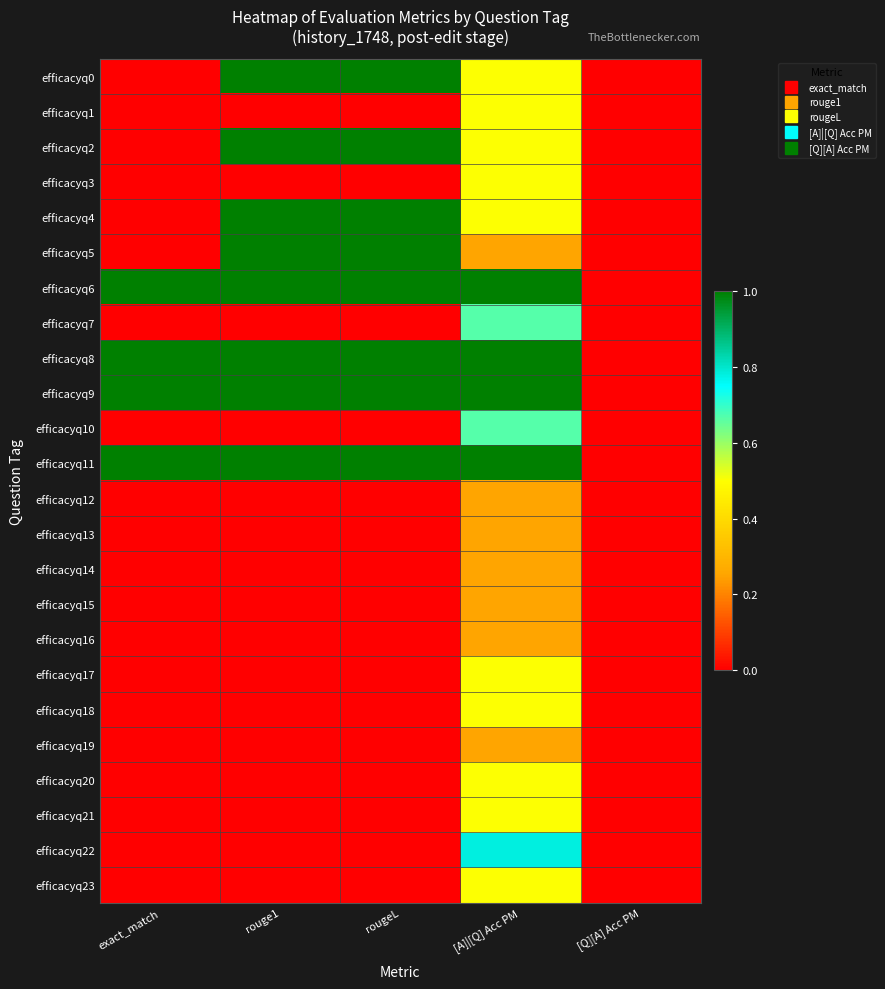

Reading left to right, extract all data points from this chart.

efficacyq0: exact_match=0.0	rouge1=1.0	rougeL=1.0	[A]|[Q] Acc PM=0.5	[Q][A] Acc PM=0.0
efficacyq1: exact_match=0.0	rouge1=0.0	rougeL=0.0	[A]|[Q] Acc PM=0.5	[Q][A] Acc PM=0.0
efficacyq2: exact_match=0.0	rouge1=1.0	rougeL=1.0	[A]|[Q] Acc PM=0.5	[Q][A] Acc PM=0.0
efficacyq3: exact_match=0.0	rouge1=0.0	rougeL=0.0	[A]|[Q] Acc PM=0.5	[Q][A] Acc PM=0.0
efficacyq4: exact_match=0.0	rouge1=1.0	rougeL=1.0	[A]|[Q] Acc PM=0.5	[Q][A] Acc PM=0.0
efficacyq5: exact_match=0.0	rouge1=1.0	rougeL=1.0	[A]|[Q] Acc PM=0.2	[Q][A] Acc PM=0.0
efficacyq6: exact_match=1.0	rouge1=1.0	rougeL=1.0	[A]|[Q] Acc PM=1.0	[Q][A] Acc PM=0.0
efficacyq7: exact_match=0.0	rouge1=0.0	rougeL=0.0	[A]|[Q] Acc PM=0.7	[Q][A] Acc PM=0.0
efficacyq8: exact_match=1.0	rouge1=1.0	rougeL=1.0	[A]|[Q] Acc PM=1.0	[Q][A] Acc PM=0.0
efficacyq9: exact_match=1.0	rouge1=1.0	rougeL=1.0	[A]|[Q] Acc PM=1.0	[Q][A] Acc PM=0.0
efficacyq10: exact_match=0.0	rouge1=0.0	rougeL=0.0	[A]|[Q] Acc PM=0.7	[Q][A] Acc PM=0.0
efficacyq11: exact_match=1.0	rouge1=1.0	rougeL=1.0	[A]|[Q] Acc PM=1.0	[Q][A] Acc PM=0.0
efficacyq12: exact_match=0.0	rouge1=0.0	rougeL=0.0	[A]|[Q] Acc PM=0.2	[Q][A] Acc PM=0.0
efficacyq13: exact_match=0.0	rouge1=0.0	rougeL=0.0	[A]|[Q] Acc PM=0.2	[Q][A] Acc PM=0.0
efficacyq14: exact_match=0.0	rouge1=0.0	rougeL=0.0	[A]|[Q] Acc PM=0.2	[Q][A] Acc PM=0.0
efficacyq15: exact_match=0.0	rouge1=0.0	rougeL=0.0	[A]|[Q] Acc PM=0.2	[Q][A] Acc PM=0.0
efficacyq16: exact_match=0.0	rouge1=0.0	rougeL=0.0	[A]|[Q] Acc PM=0.2	[Q][A] Acc PM=0.0
efficacyq17: exact_match=0.0	rouge1=0.0	rougeL=0.0	[A]|[Q] Acc PM=0.5	[Q][A] Acc PM=0.0
efficacyq18: exact_match=0.0	rouge1=0.0	rougeL=0.0	[A]|[Q] Acc PM=0.5	[Q][A] Acc PM=0.0
efficacyq19: exact_match=0.0	rouge1=0.0	rougeL=0.0	[A]|[Q] Acc PM=0.2	[Q][A] Acc PM=0.0
efficacyq20: exact_match=0.0	rouge1=0.0	rougeL=0.0	[A]|[Q] Acc PM=0.5	[Q][A] Acc PM=0.0
efficacyq21: exact_match=0.0	rouge1=0.0	rougeL=0.0	[A]|[Q] Acc PM=0.5	[Q][A] Acc PM=0.0
efficacyq22: exact_match=0.0	rouge1=0.0	rougeL=0.0	[A]|[Q] Acc PM=0.8	[Q][A] Acc PM=0.0
efficacyq23: exact_match=0.0	rouge1=0.0	rougeL=0.0	[A]|[Q] Acc PM=0.5	[Q][A] Acc PM=0.0